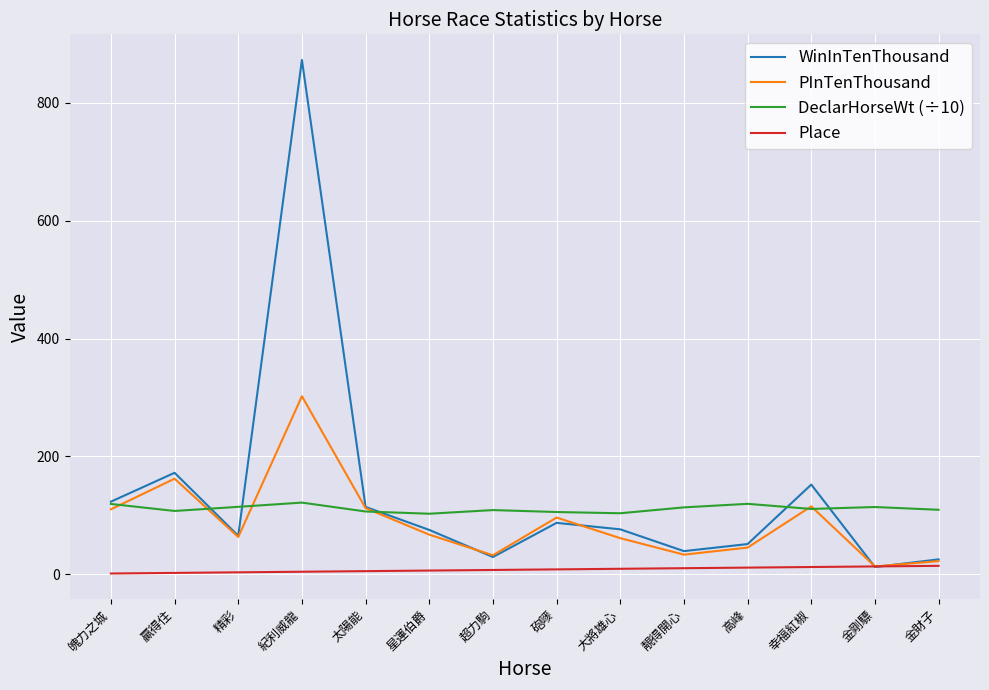

True or false: DeclarHorseWt (÷10) and Place cross at least once.

False